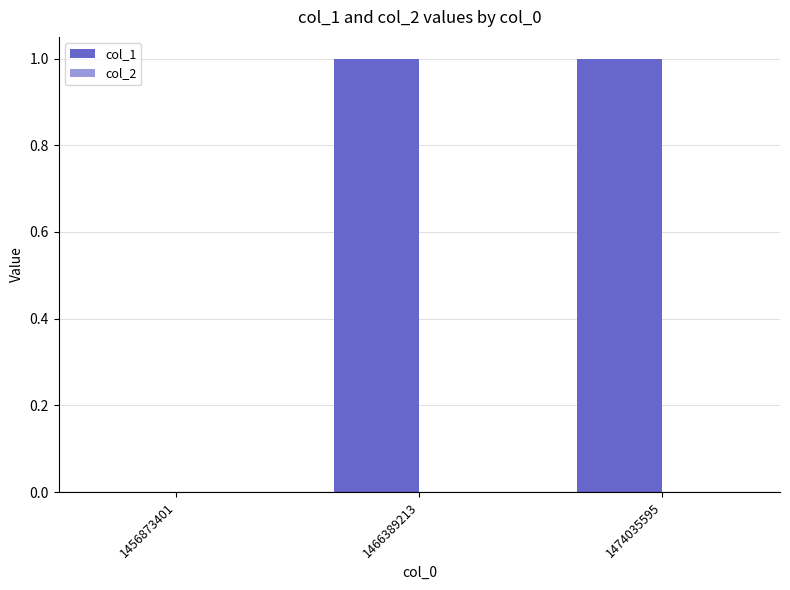

True or false: the data shows 0 at 1456873401.

True